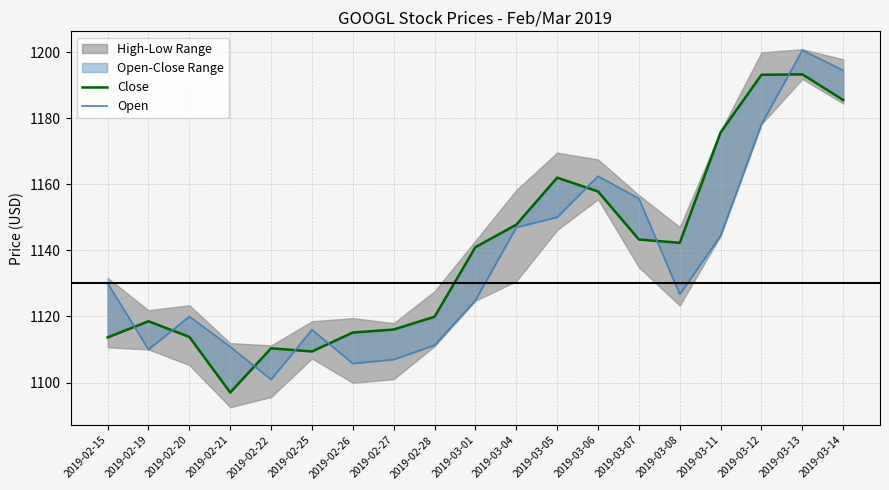

Where does the Close series first go above 1140?

2019-03-01